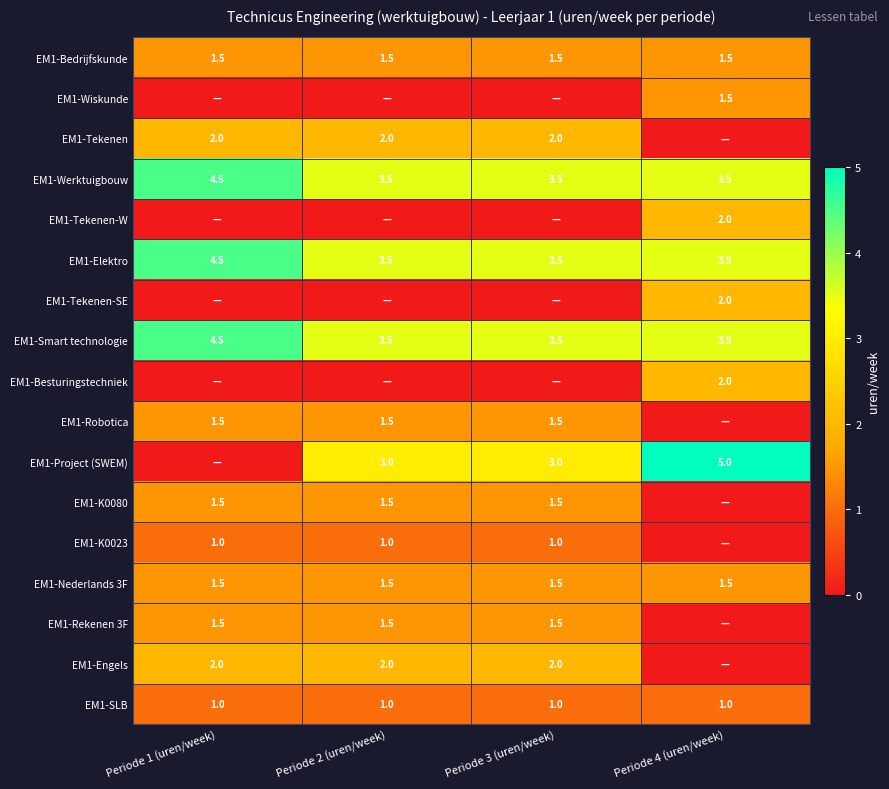

What is the average value of the EM1-Werktuigbouw series?

3.8